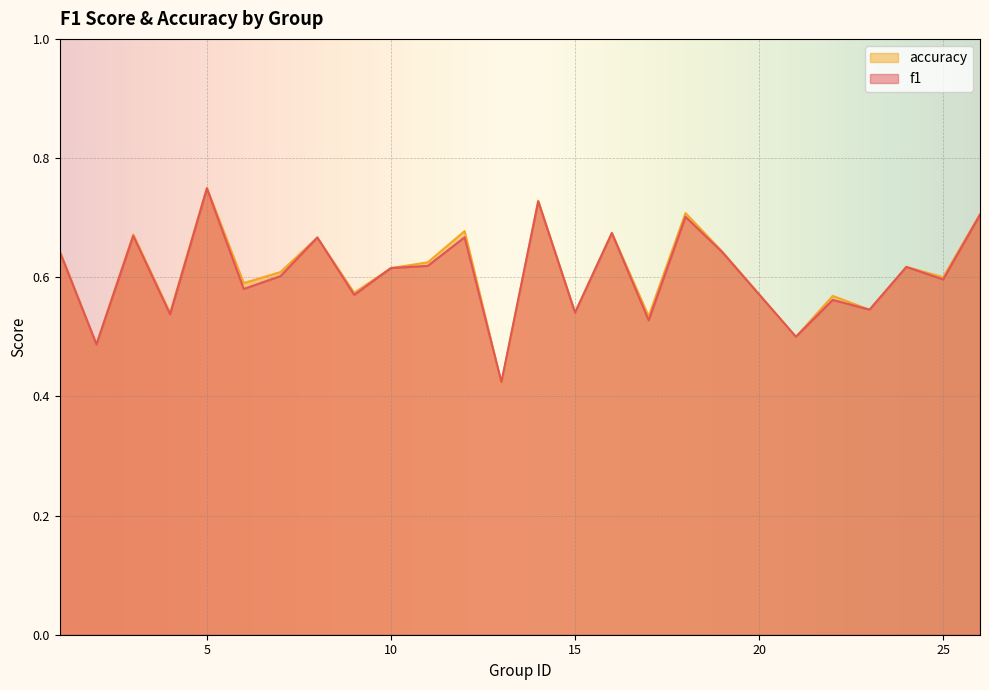

At 3, list the series in order from largest to smallest.

accuracy, f1